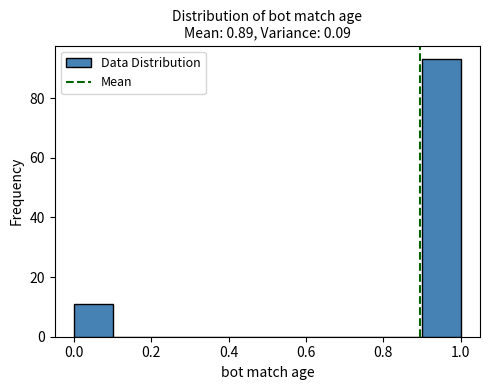

Reading left to right, transcribe this chart: for each bar, give the range it covers on the x-axis and its height. The values are not printed on the chart, so give them approximately, as read against the axis.

0.0 to 0.1: 12
0.1 to 0.2: 0
0.2 to 0.3: 0
0.3 to 0.4: 0
0.4 to 0.5: 0
0.5 to 0.6: 0
0.6 to 0.7: 0
0.7 to 0.8: 0
0.8 to 0.9: 0
0.9 to 1.0: 94